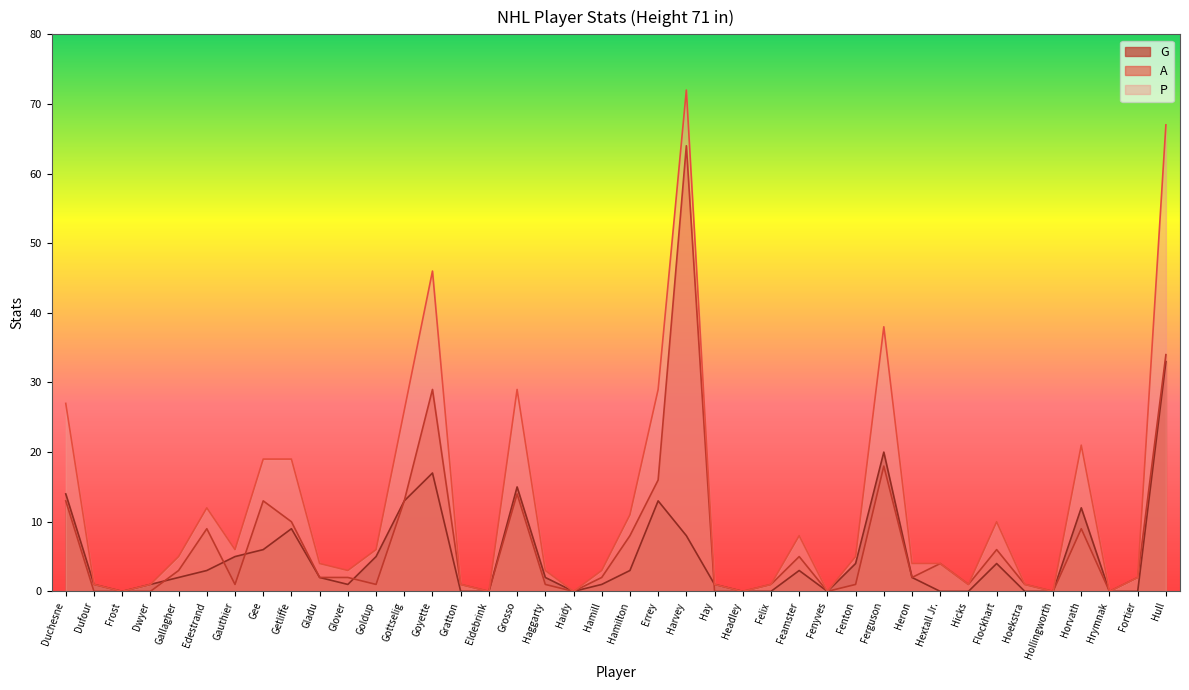

What is the sum of the P values at Hextall Jr. and Gallagher?

9